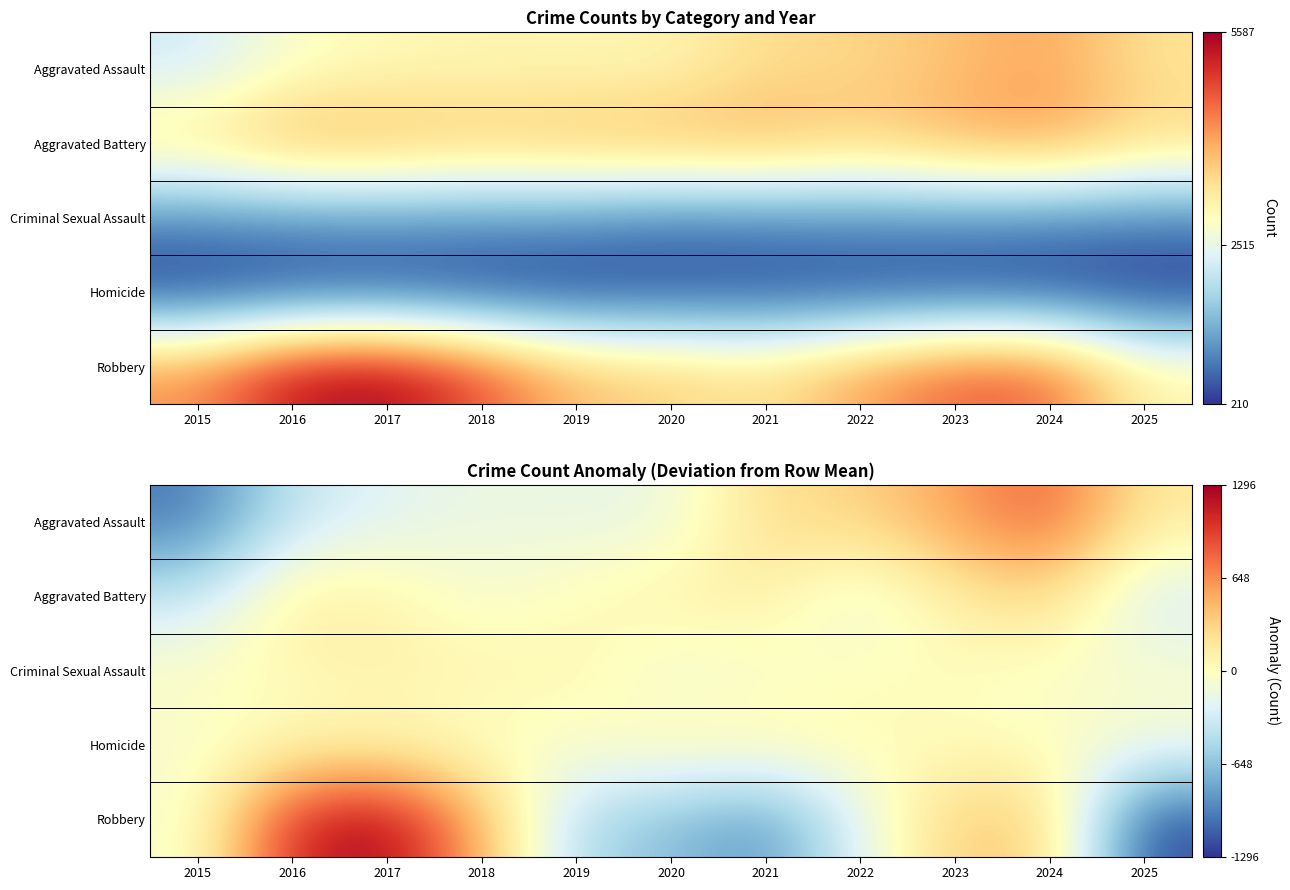

Between 2022 and 2024, which is larger?

2024